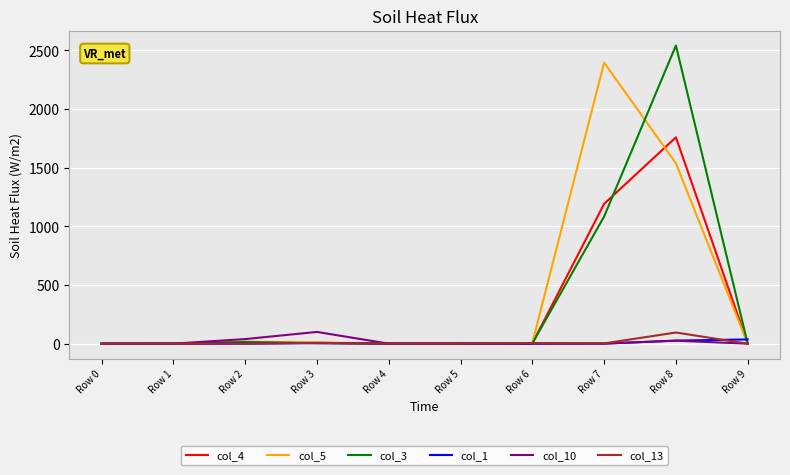

At which category does col_10 reach its first local peak?

Row 3